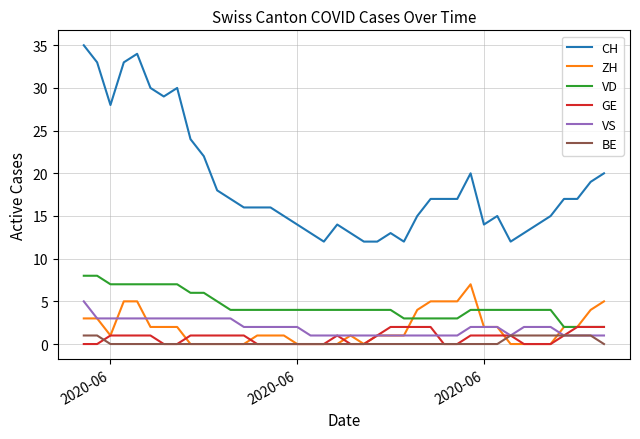

True or false: GE and CH intersect in this chart.

False